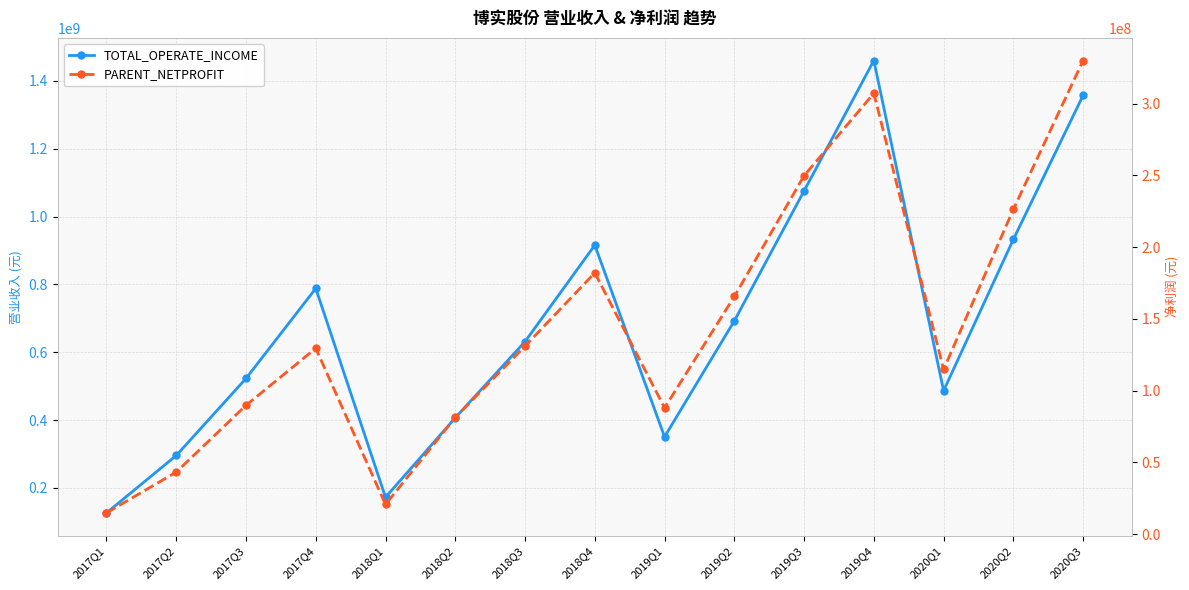

What is the sum of the TOTAL_OPERATE_INCOME values at 2018Q1 and 2020Q3?

1529544251.2